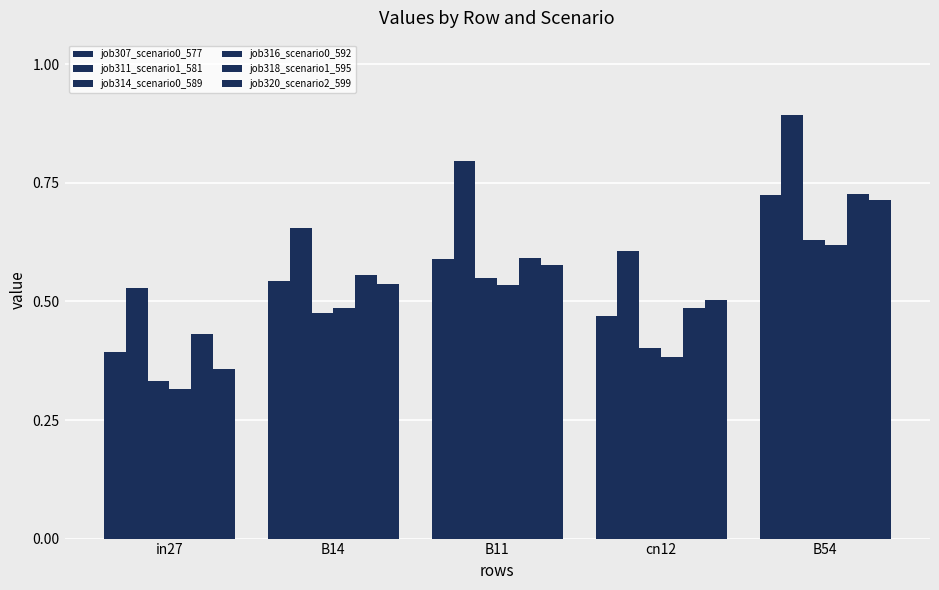

What is the total value across all series at B14?

3.3